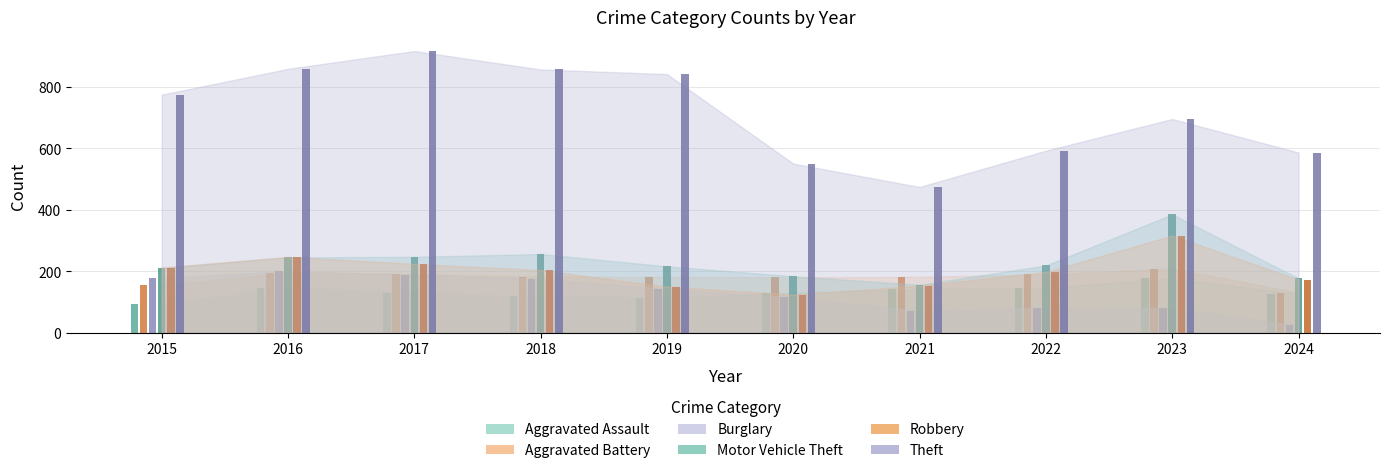

What is the value of the Burglary bar at the 8th from the left?

82